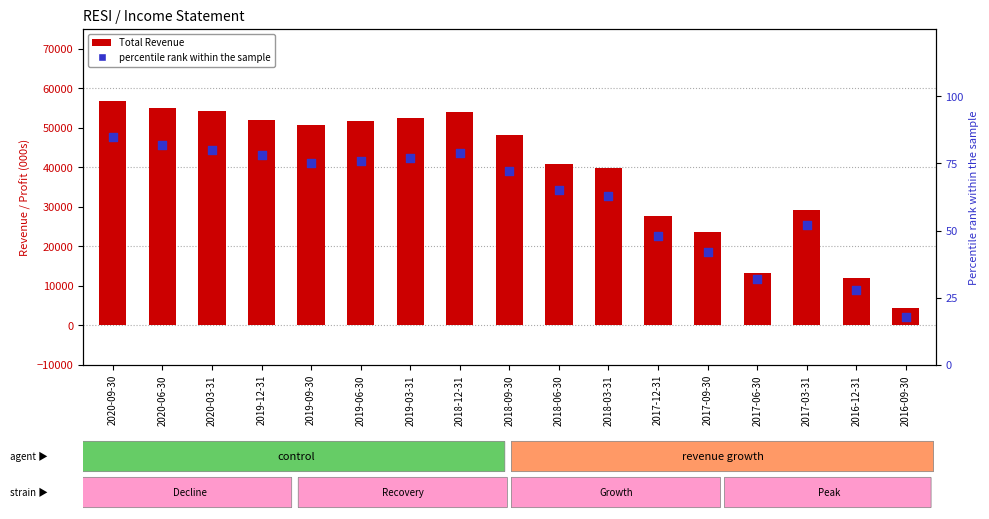

Which series has the largest total across all categories?

Total Revenue